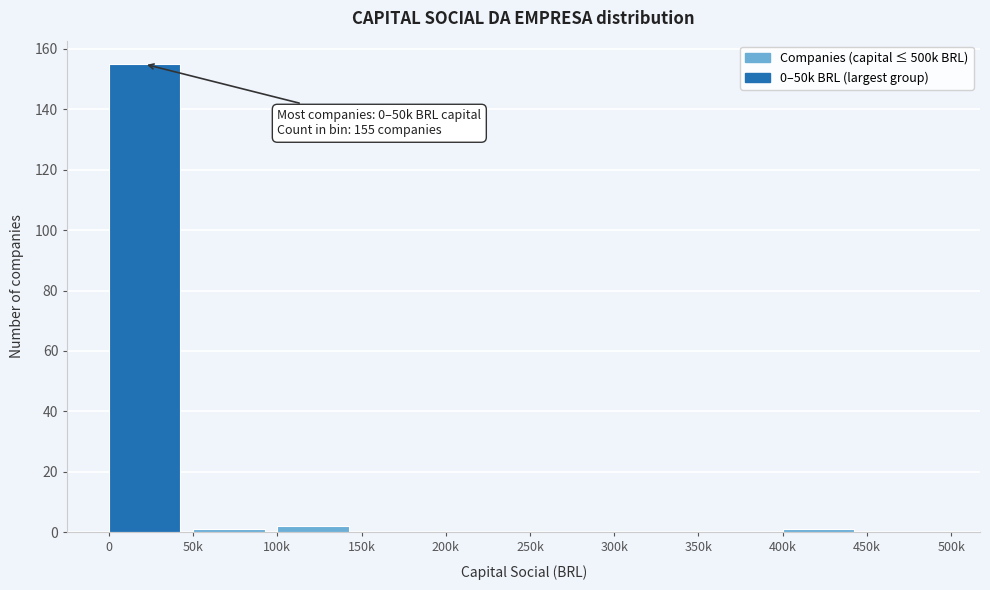

Is it true that the value at 150k is 0?

True